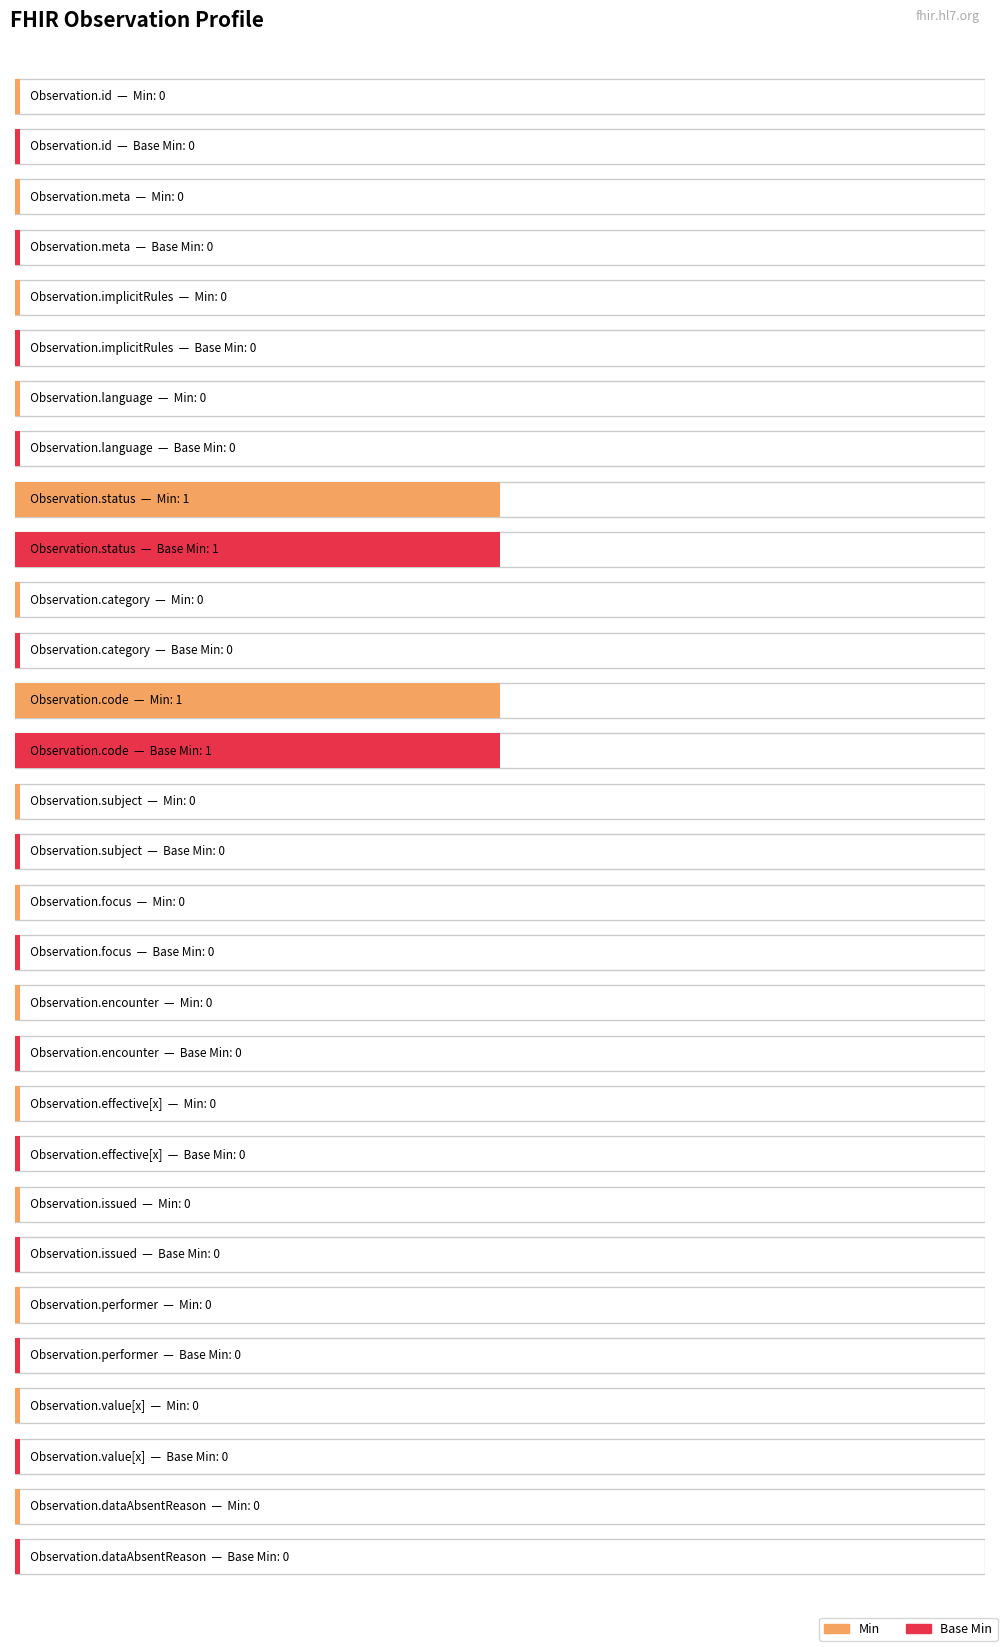

Reading left to right, extract all data points from this chart.

Min: 0	0	0	0	1	0	1	0	0	0	0	0	0	0	0
Base Min: 0	0	0	0	1	0	1	0	0	0	0	0	0	0	0